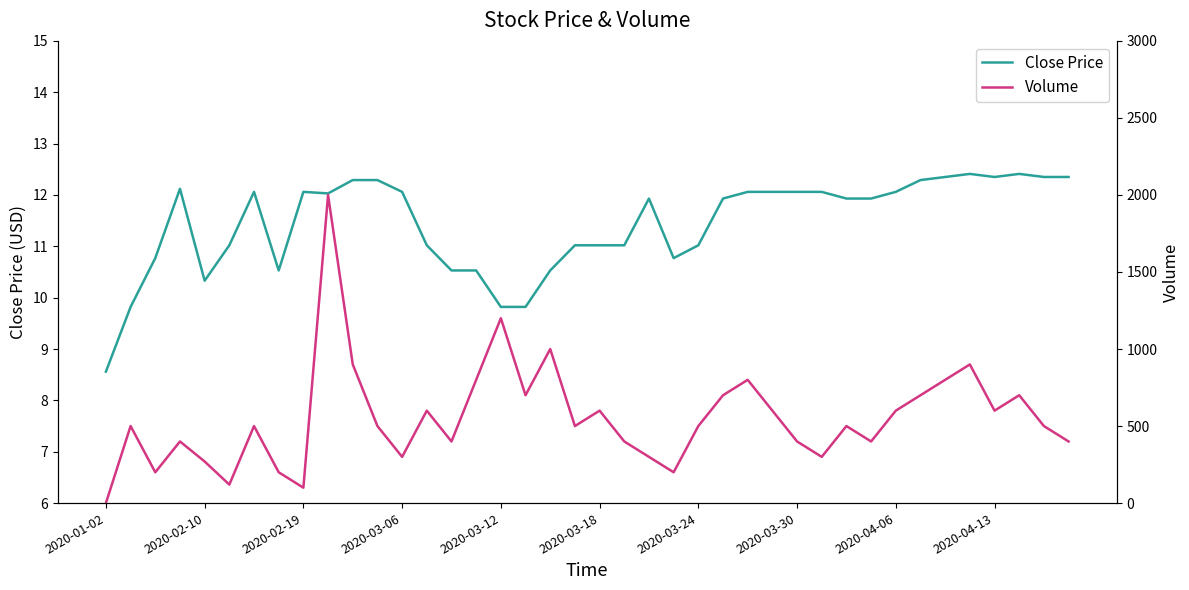

At which label does Close Price reach its minimum?

2020-01-02